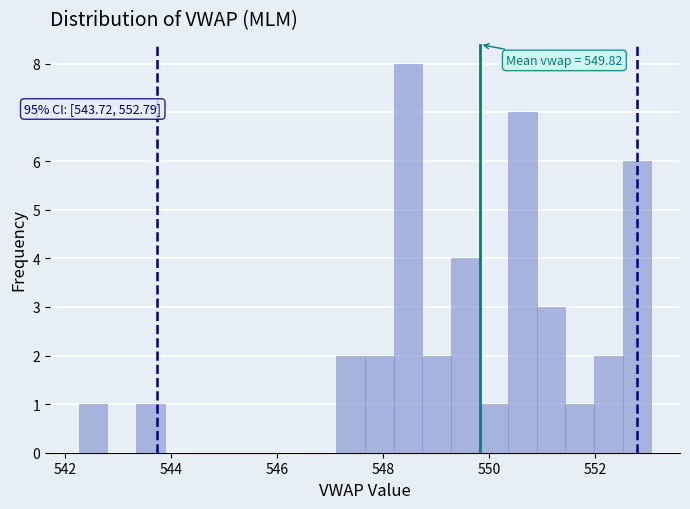

Around what value on the x-axis is the tallest bar? Give the approximate position of its centre, as read against the axis.

548.4